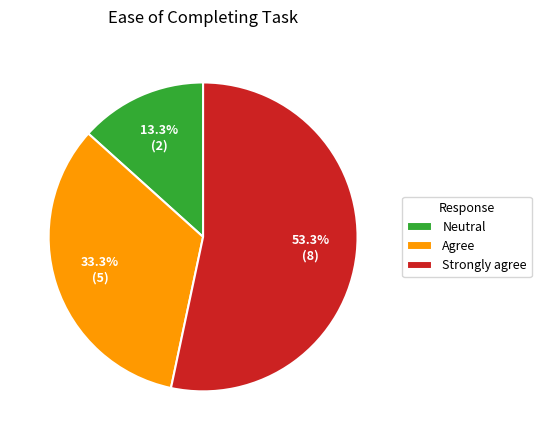

How many slices are in this pie chart?

3